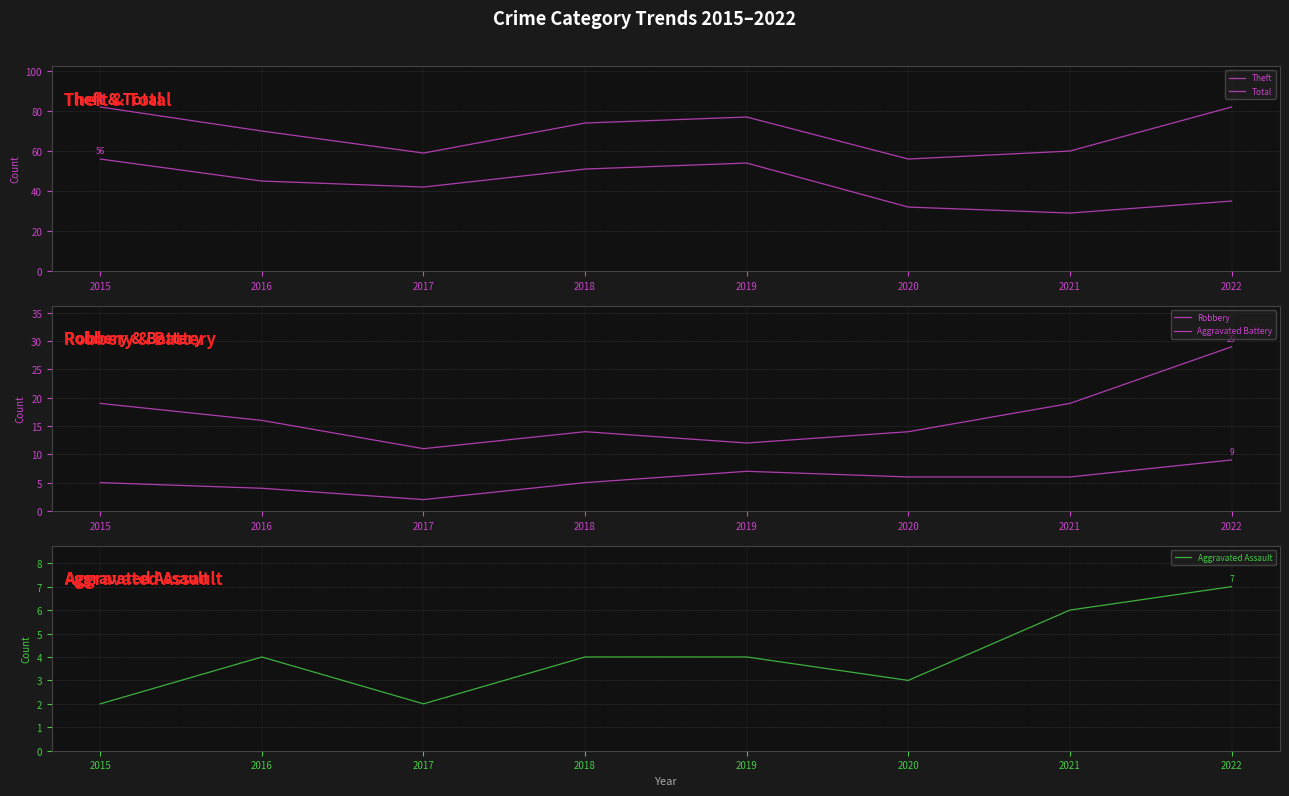

In Total, how many points are higher than both neighbors (excluding endpoints)?

1